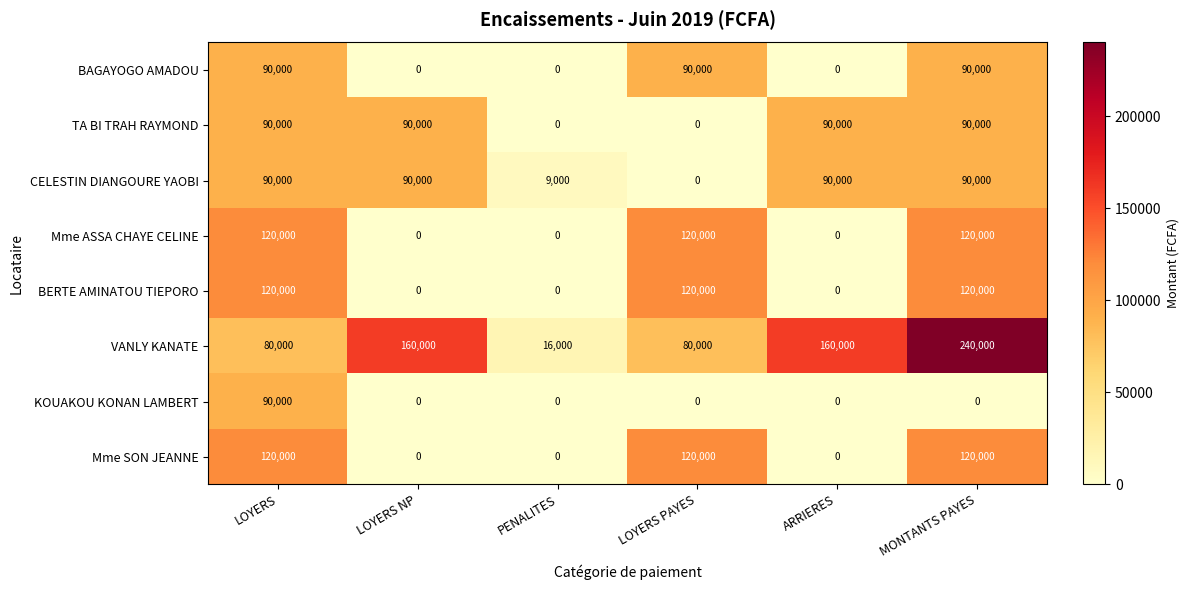

What is the difference between the maximum and minimum values in the CELESTIN DIANGOURE YAOBI series?

90000